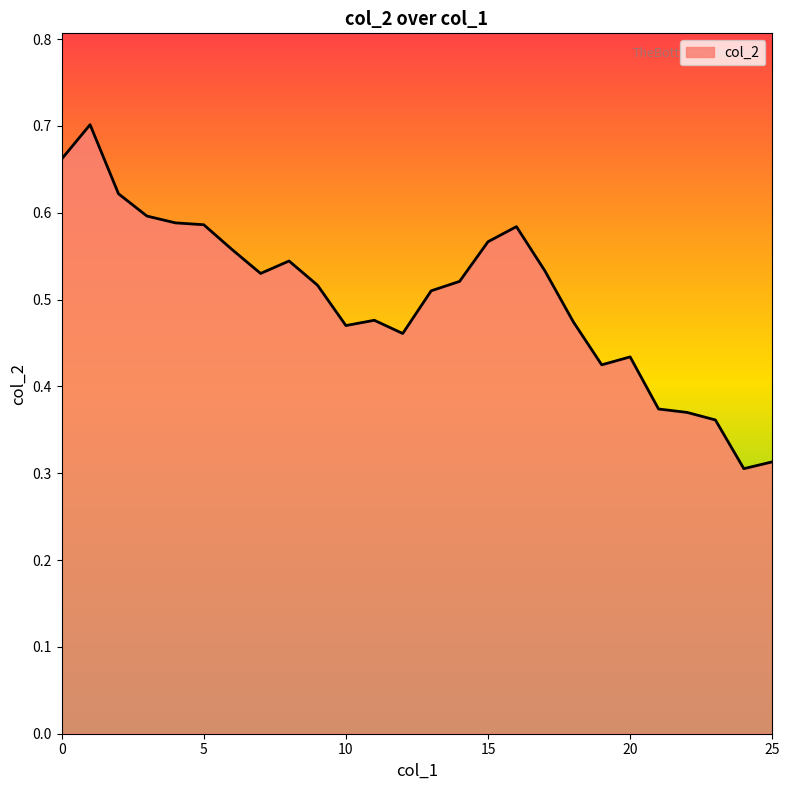

At which label is the value closest to 0?

24